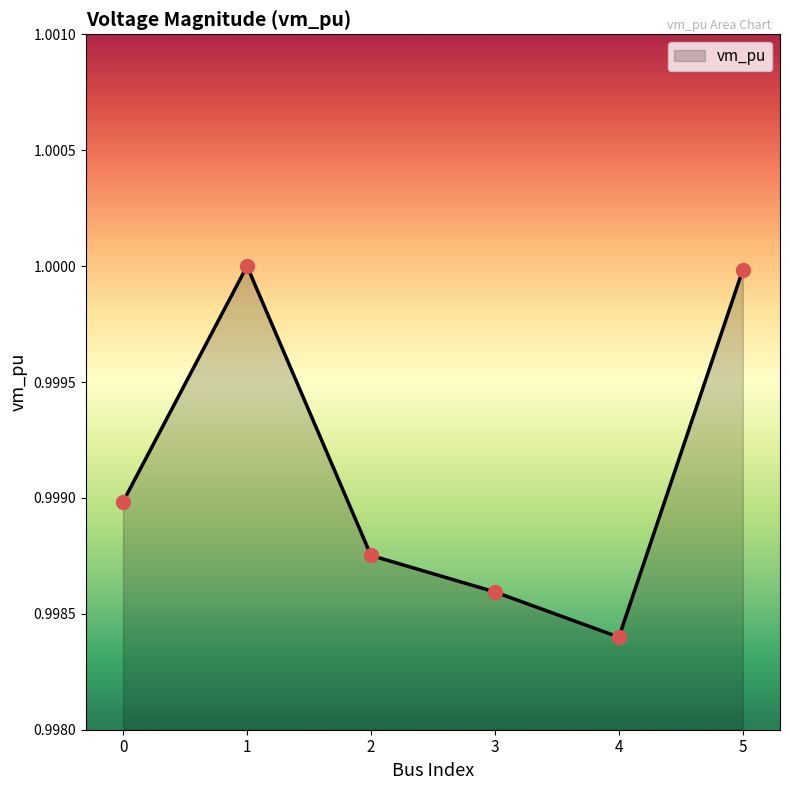

Between 0 and 1, which is larger?

1